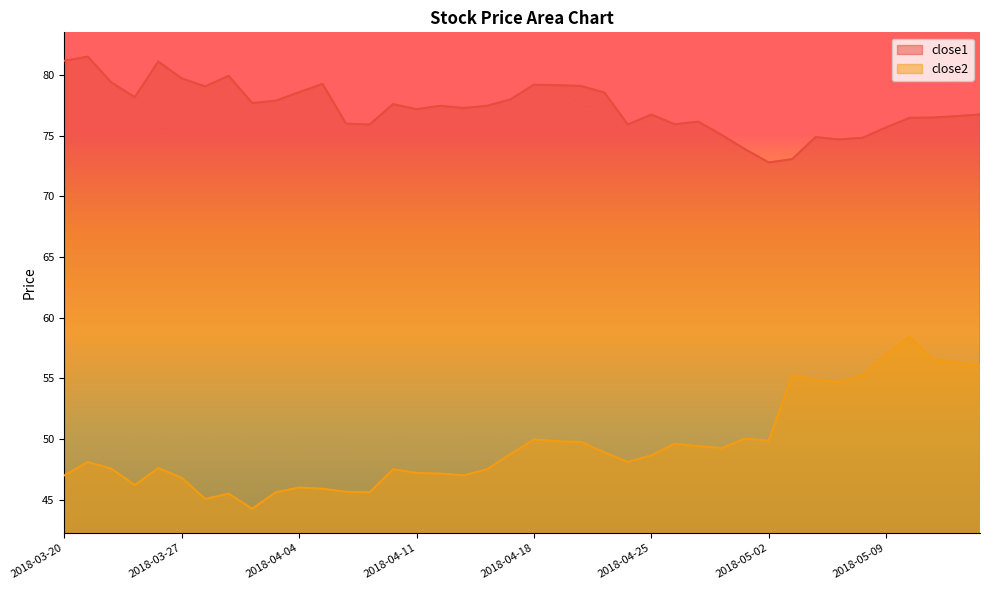

What are all the series names shown in the legend?

close1, close2